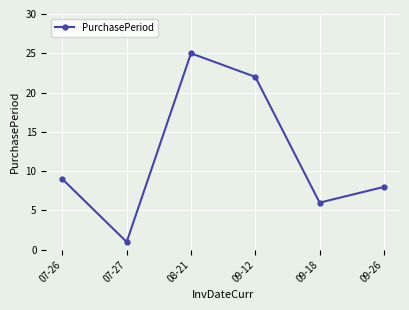

What is the label of the 6th point from the right?

07-26